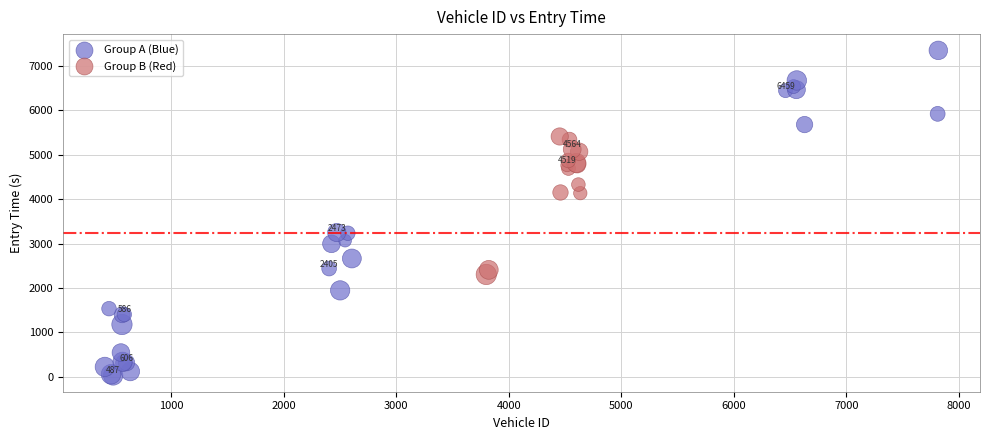

Which series contains the lowest Y value?

Group A (Blue)